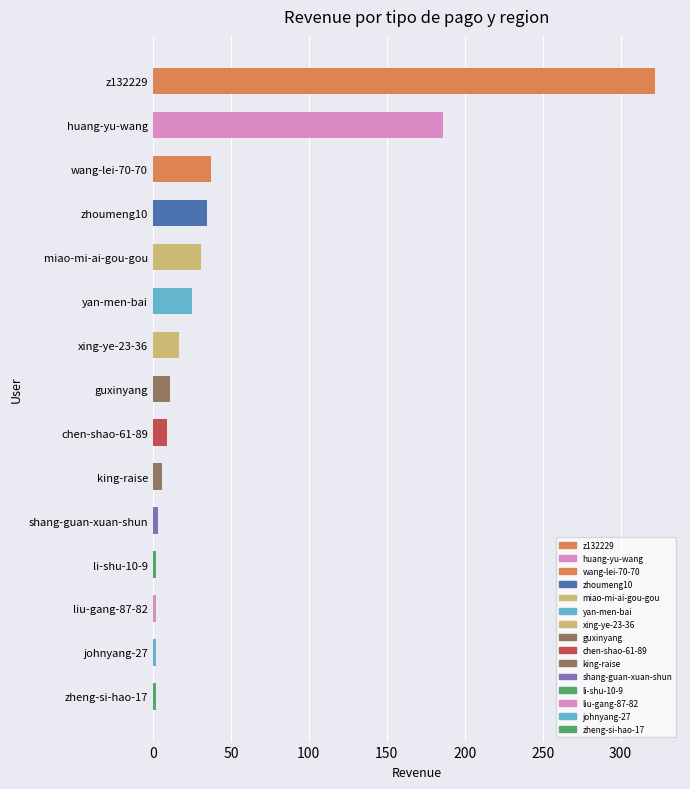

What is the difference between the maximum and second lowest values?

320